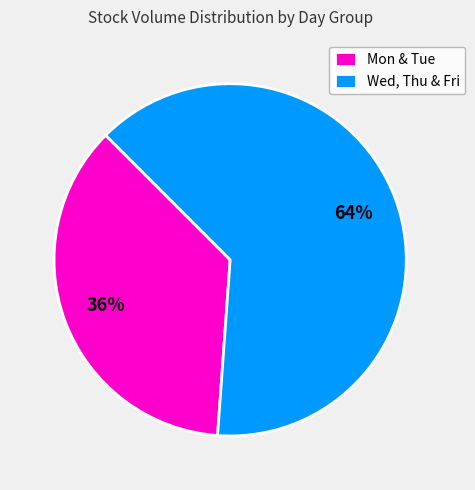

How many segments does this pie chart have?

2